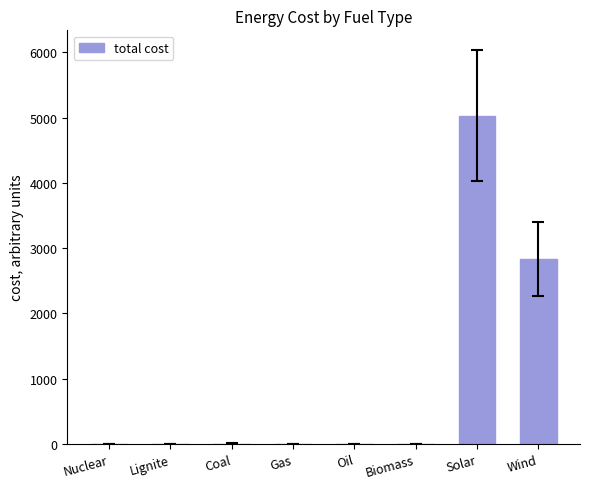

What is the difference between the values at Wind and Gas?

2828.6